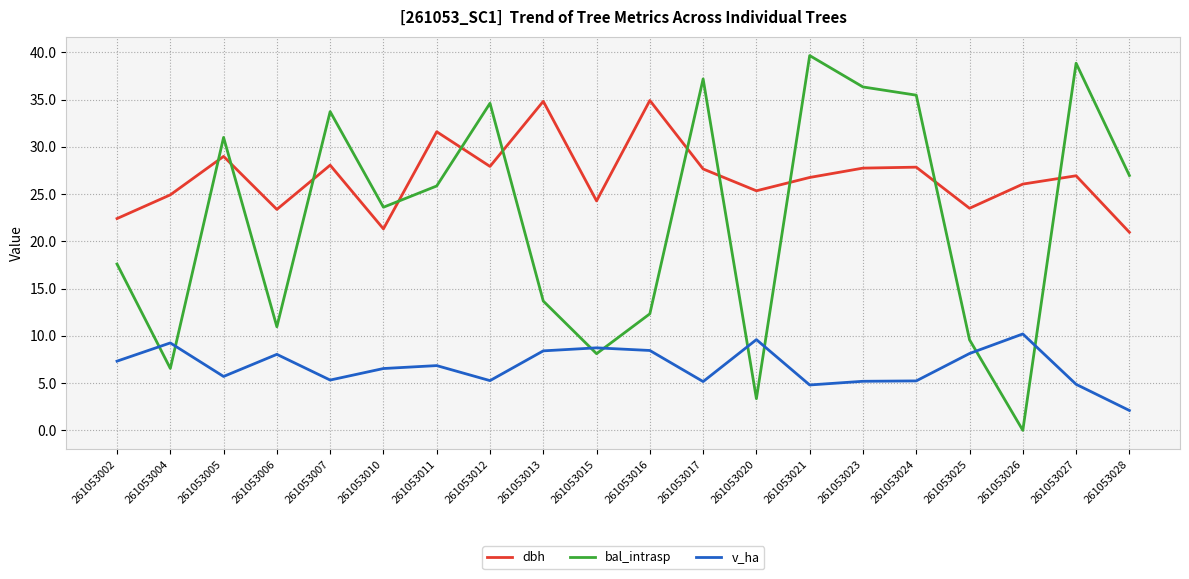

Rank the series at 261053015 from highest to lowest value.

dbh, v_ha, bal_intrasp